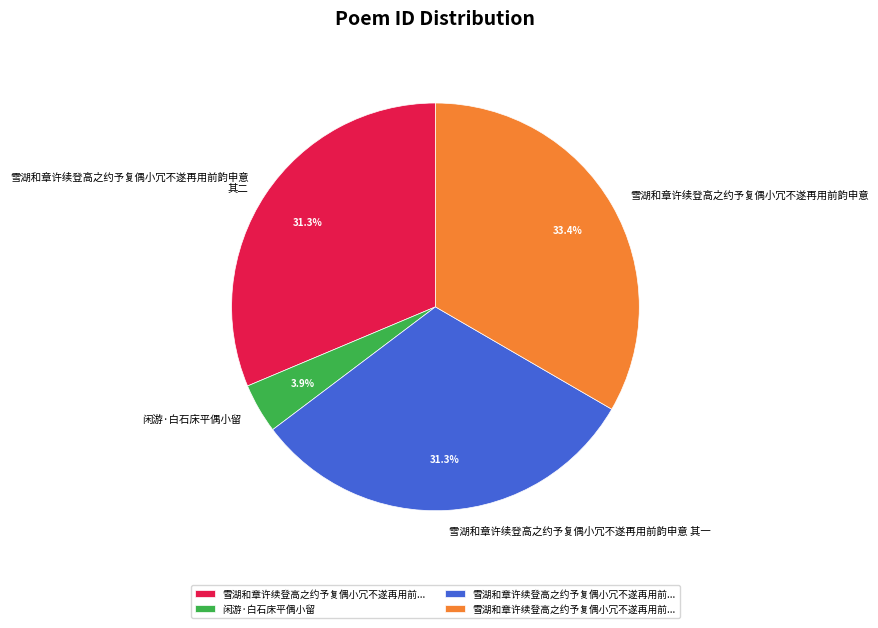

What is the smallest slice in the pie chart?

闲游·白石床平偶小留